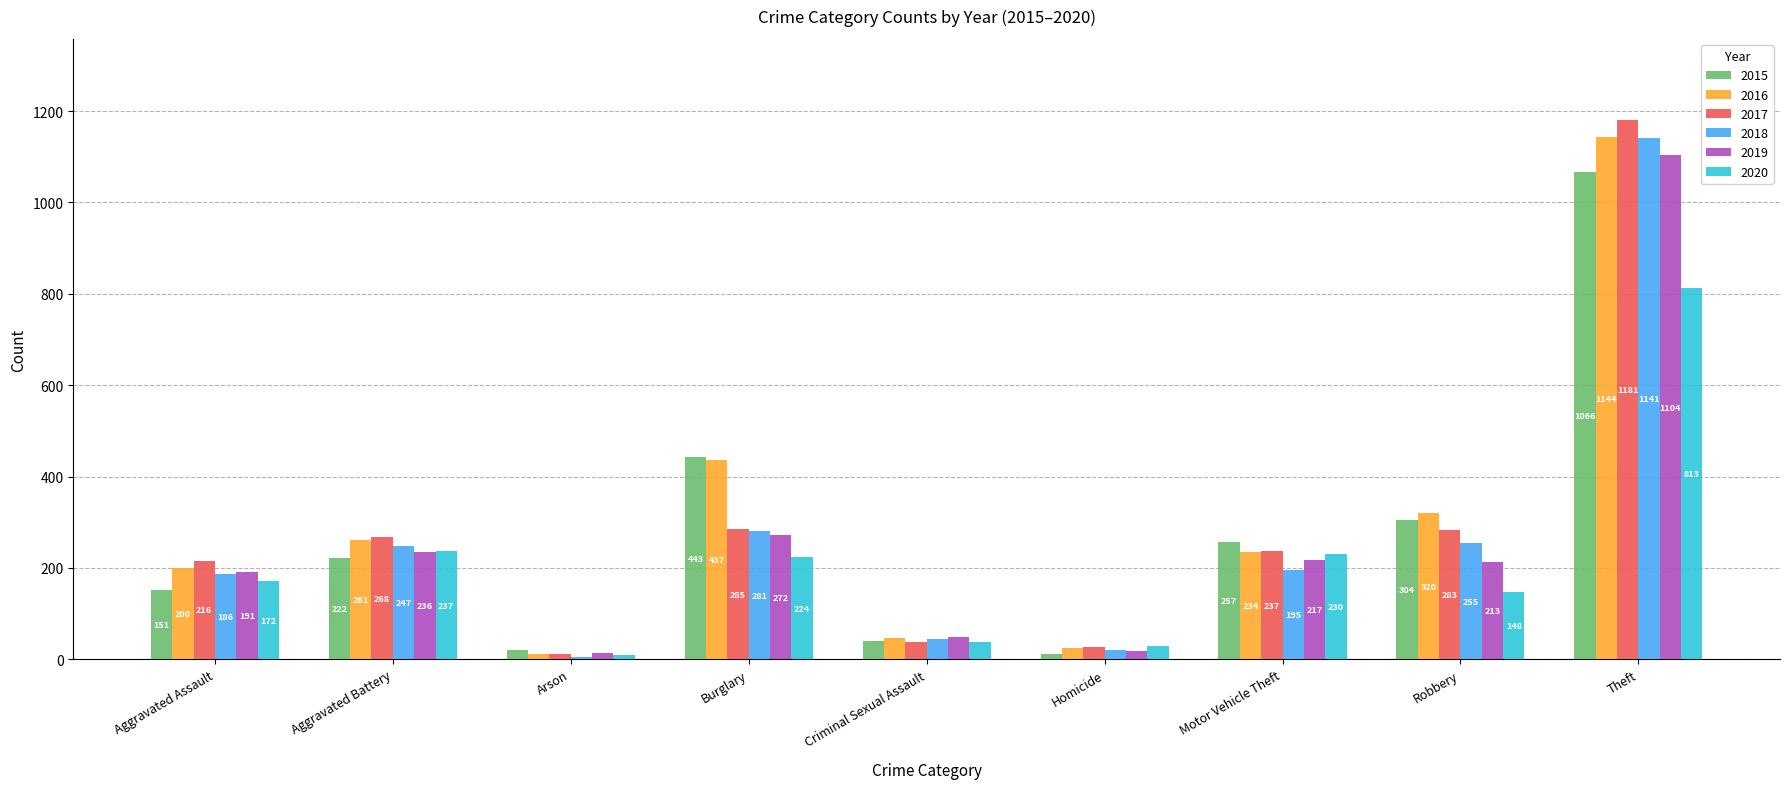

What is the difference between the 2020 values at Homicide and Arson?

21